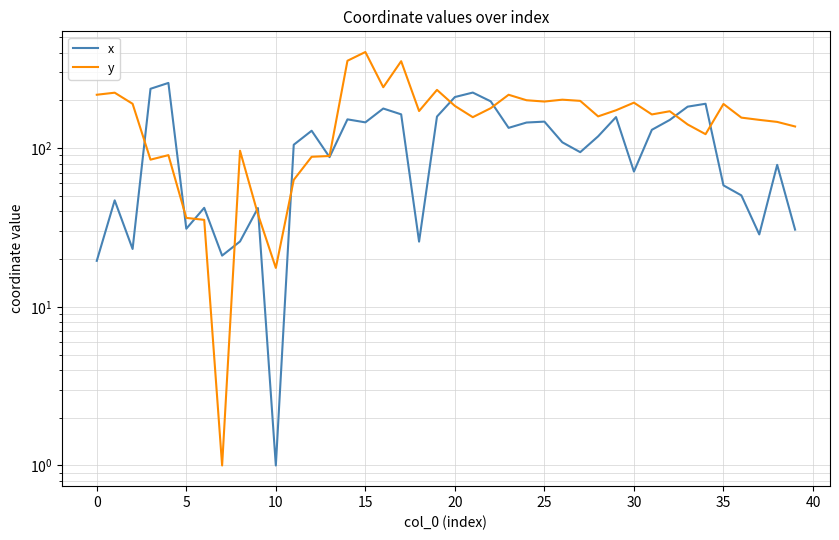

True or false: x has a value of 106.1 at 14.

False